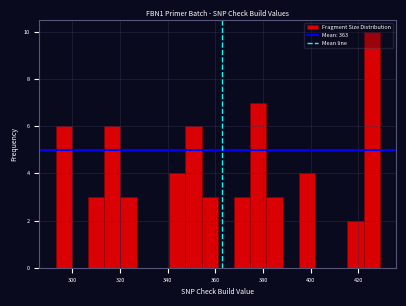

Read against the x-axis, roughly where is the centre of the tallest bar?

426